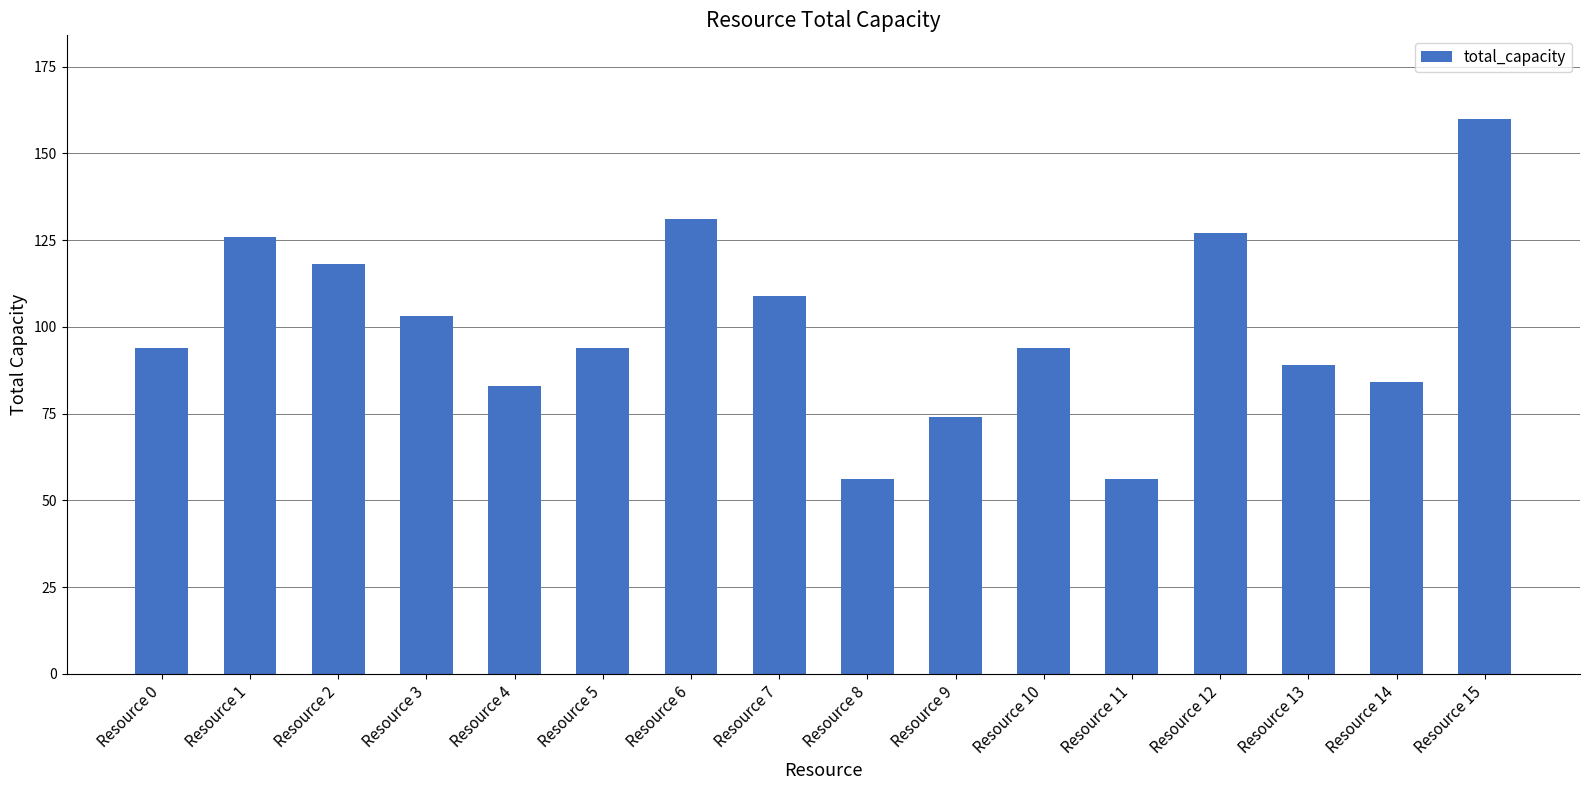

What value does the data have at Resource 11, to the nearest 50?

50